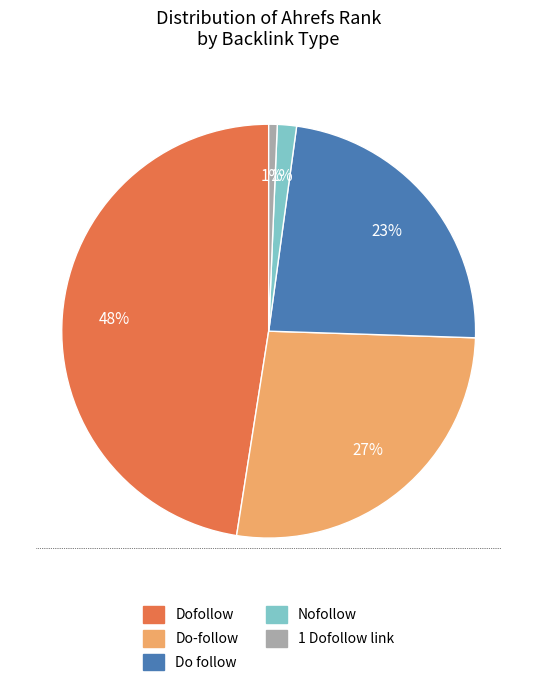

Which slice is the largest?

Dofollow